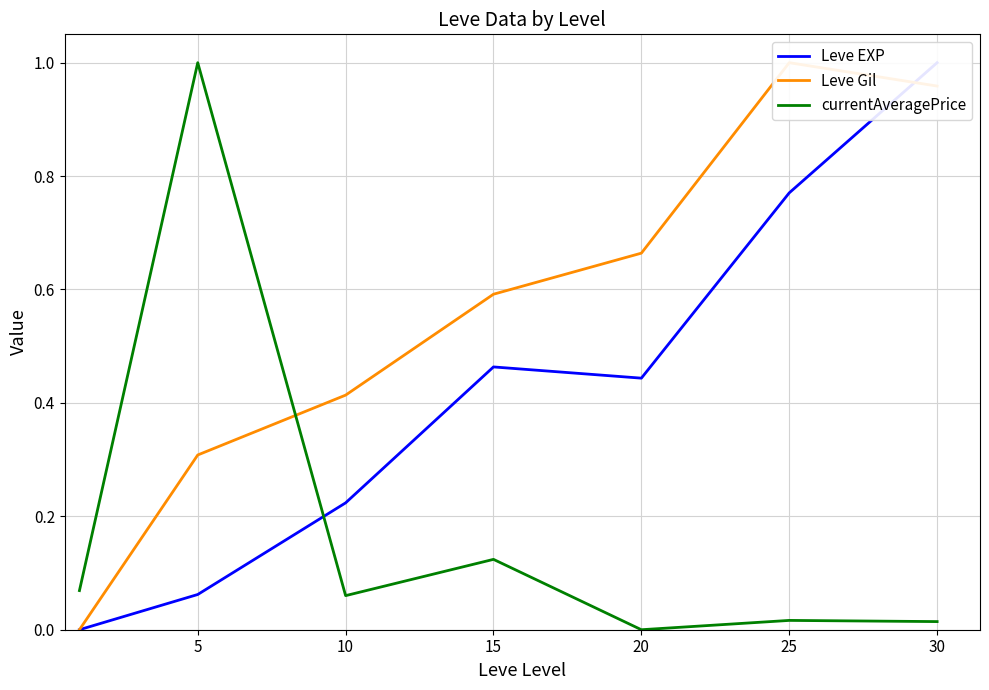

Which series has the largest range (max minus min)?

Leve EXP